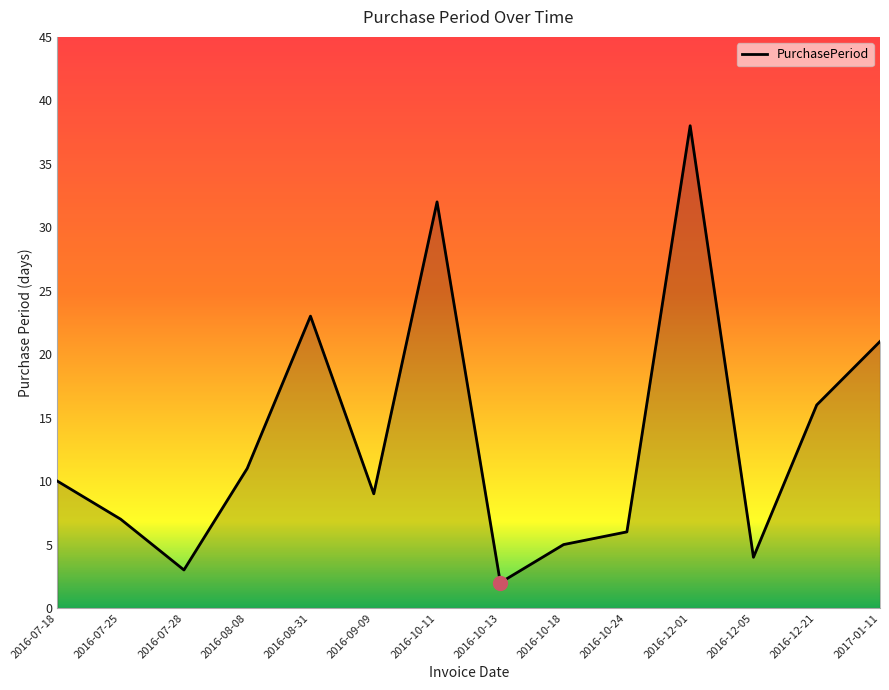

Reading left to right, what are all the values shown in this chart?

2016-07-18=10	2016-07-25=7	2016-07-28=3	2016-08-08=11	2016-08-31=23	2016-09-09=9	2016-10-11=32	2016-10-13=2	2016-10-18=5	2016-10-24=6	2016-12-01=38	2016-12-05=4	2016-12-21=16	2017-01-11=21